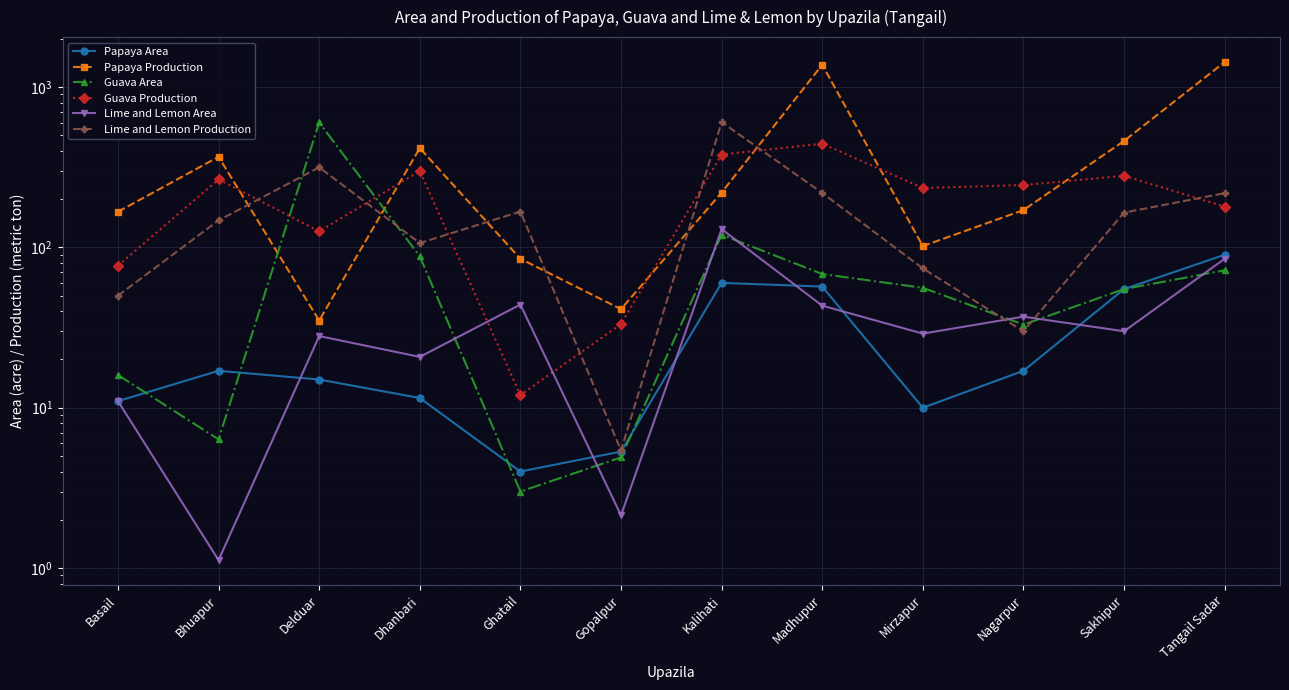

What is the sum of the Lime and Lemon Area values at Bhuapur and Gopalpur?

3.2